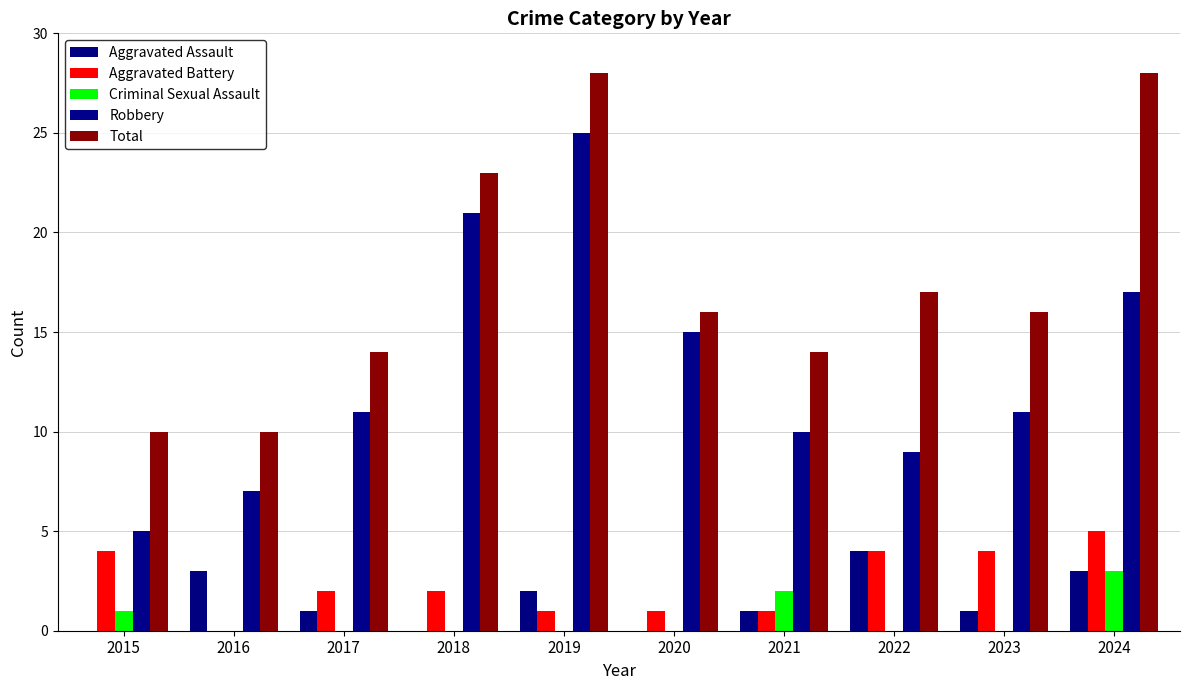

Which category has the lowest value across all series?

2015